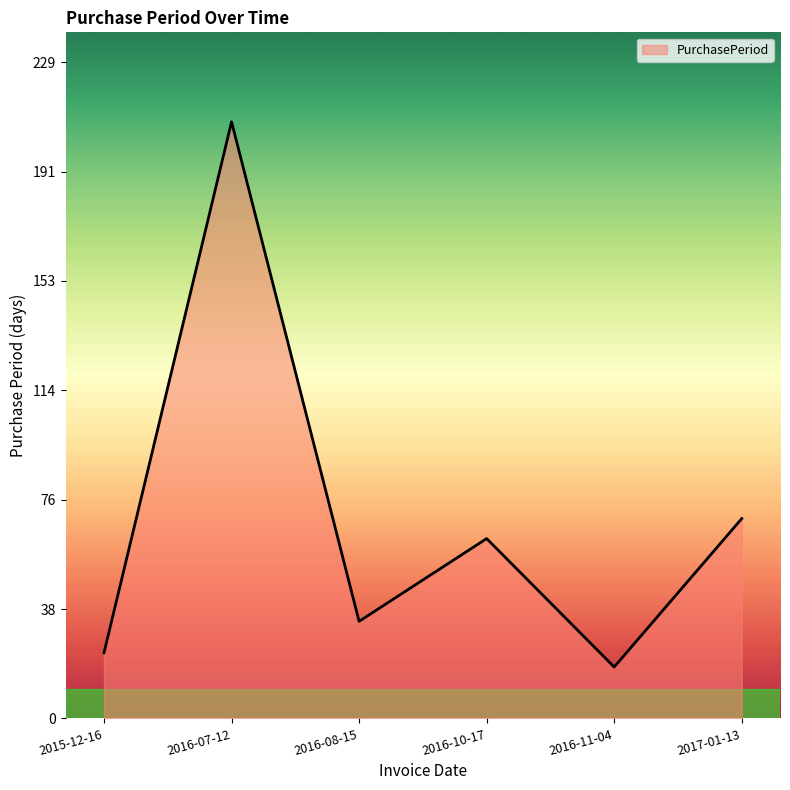

Does the chart have visible grid lines?

No